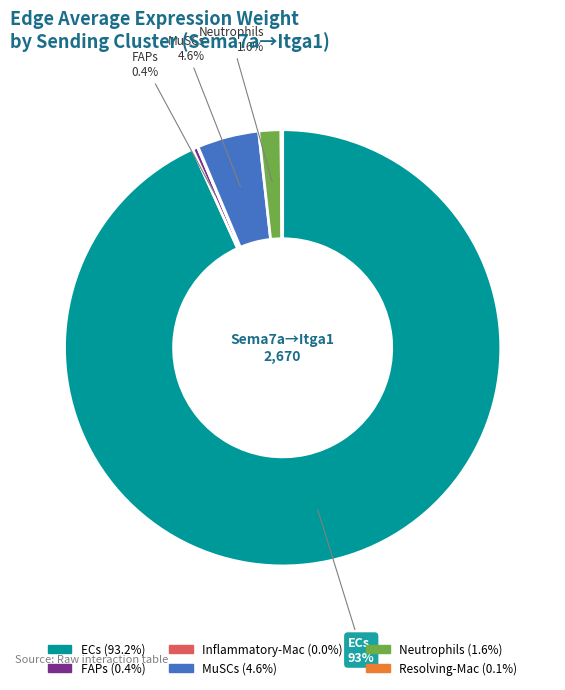

To the nearest percent, what is the average slice percentage?

17%